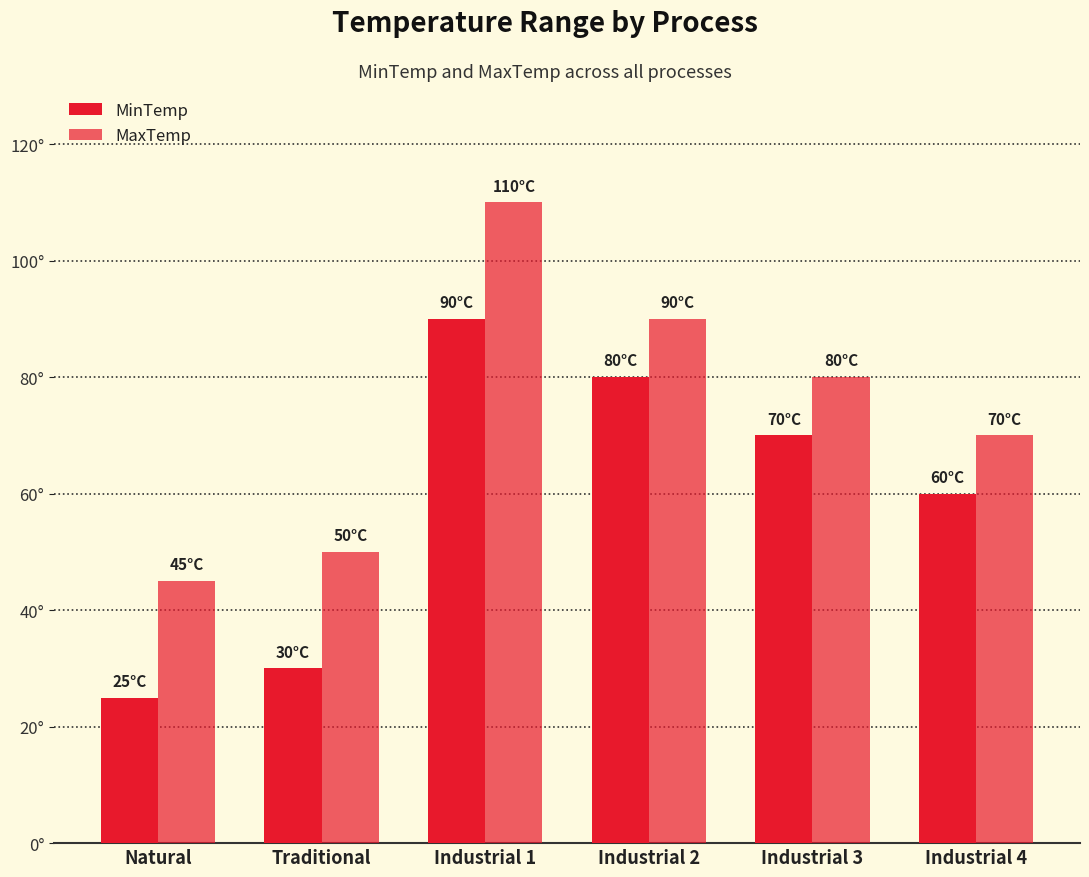

Are the bars horizontal?

No